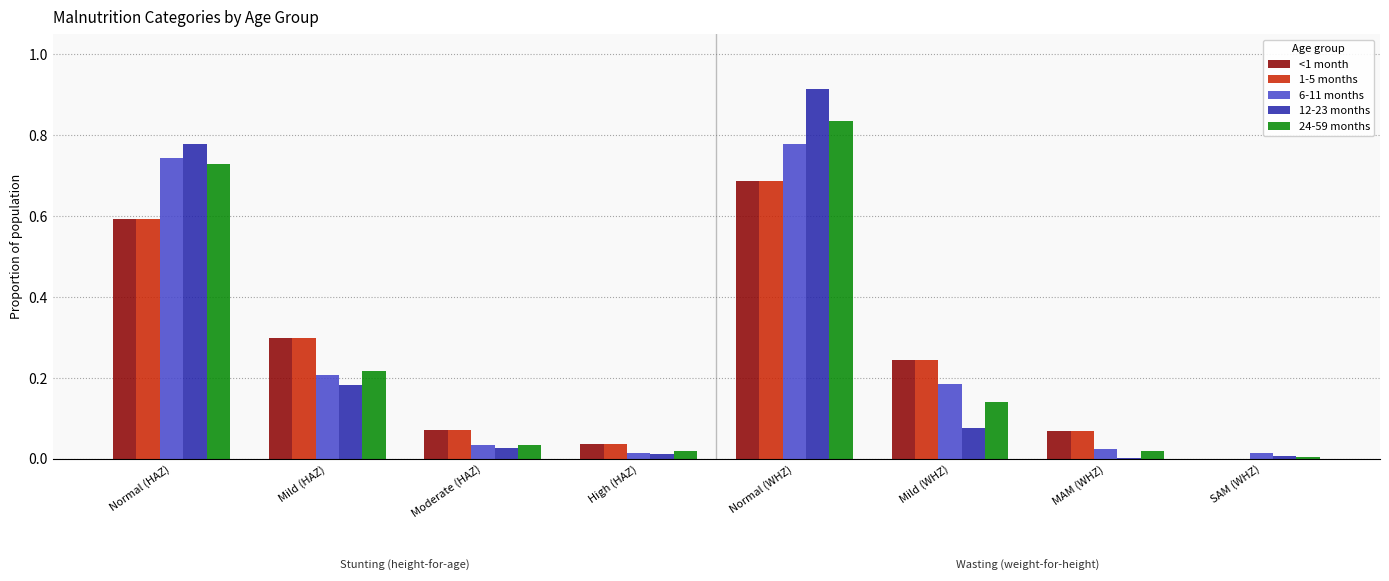

Where is 1-5 months nearest to the value 0?

SAM (WHZ)